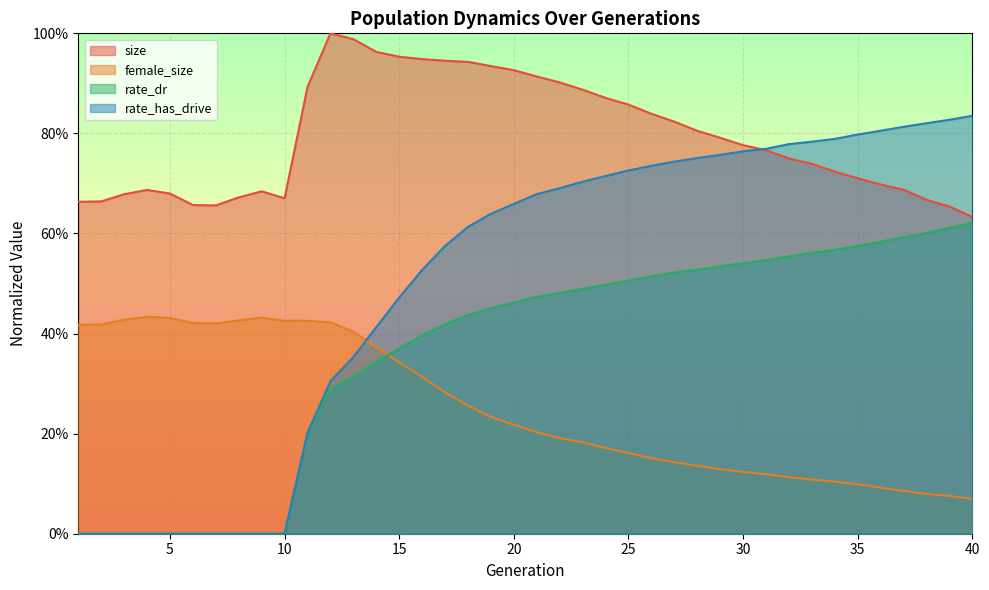

At which category does female_size reach its first local peak?

4